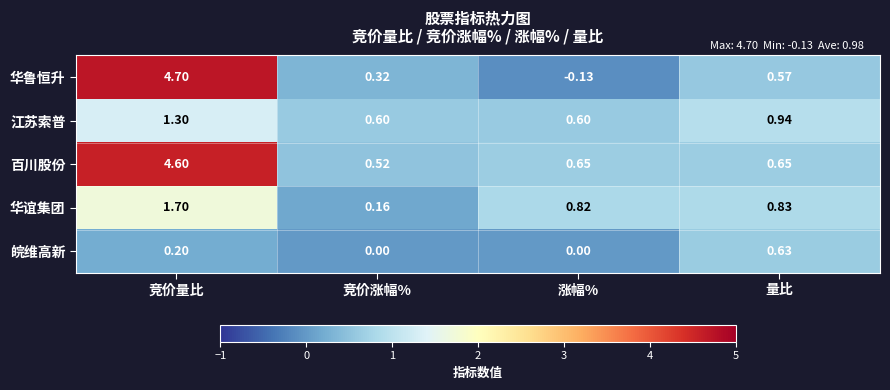

List the series in order of their peak value, lowest first.

皖维高新, 江苏索普, 华谊集团, 百川股份, 华鲁恒升